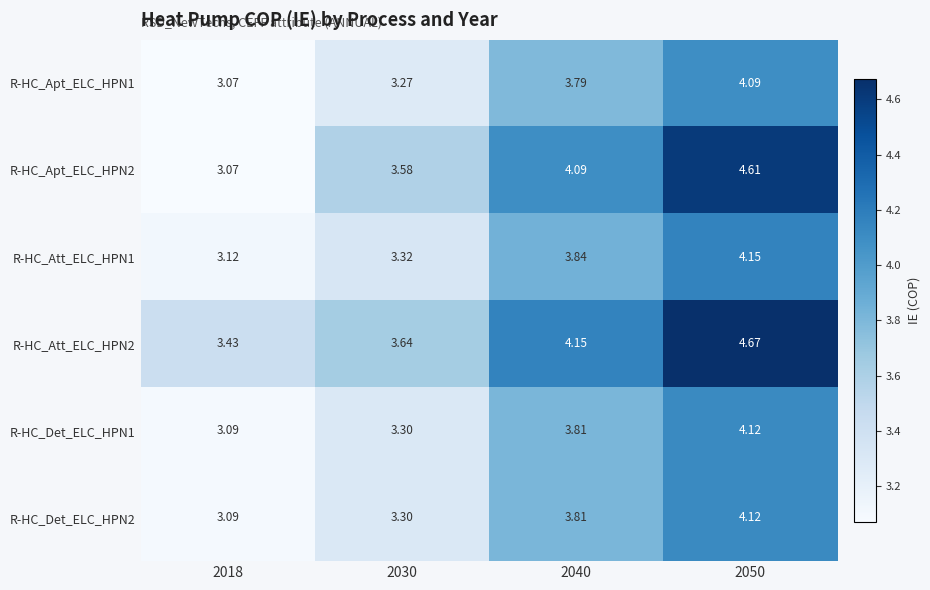

Is the value of R-HC_Det_ELC_HPN2 at 2030 greater than the value of R-HC_Apt_ELC_HPN1 at 2018?

Yes